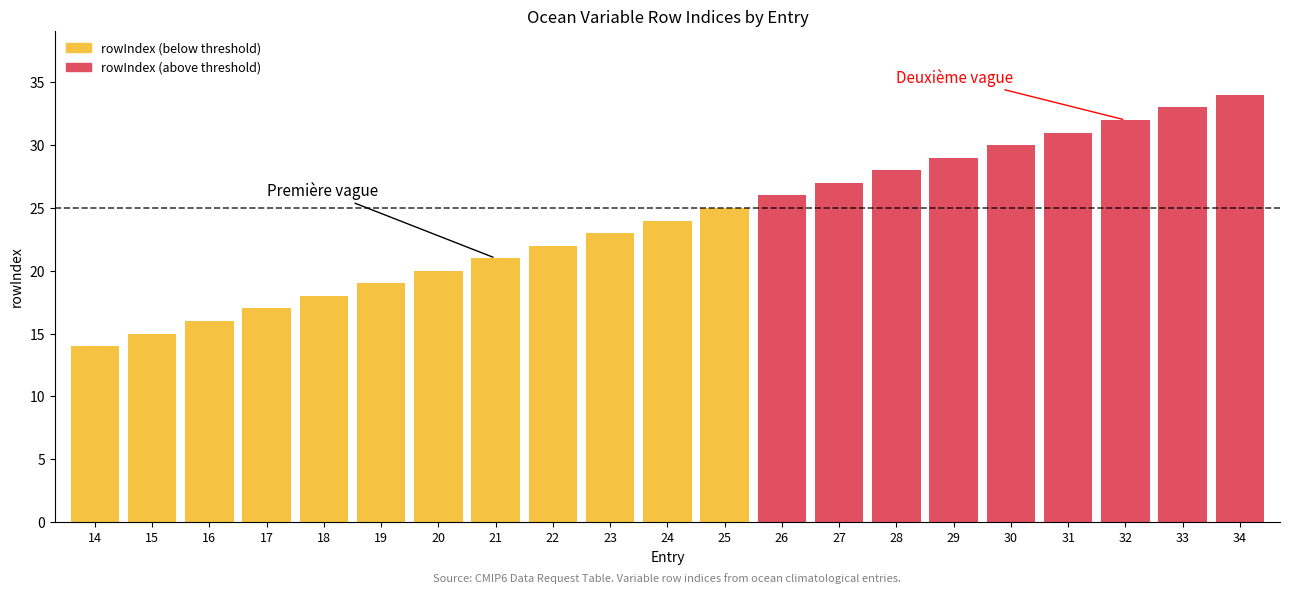

List the labels in order of value, smallest first.

14, 15, 16, 17, 18, 19, 20, 21, 22, 23, 24, 25, 26, 27, 28, 29, 30, 31, 32, 33, 34